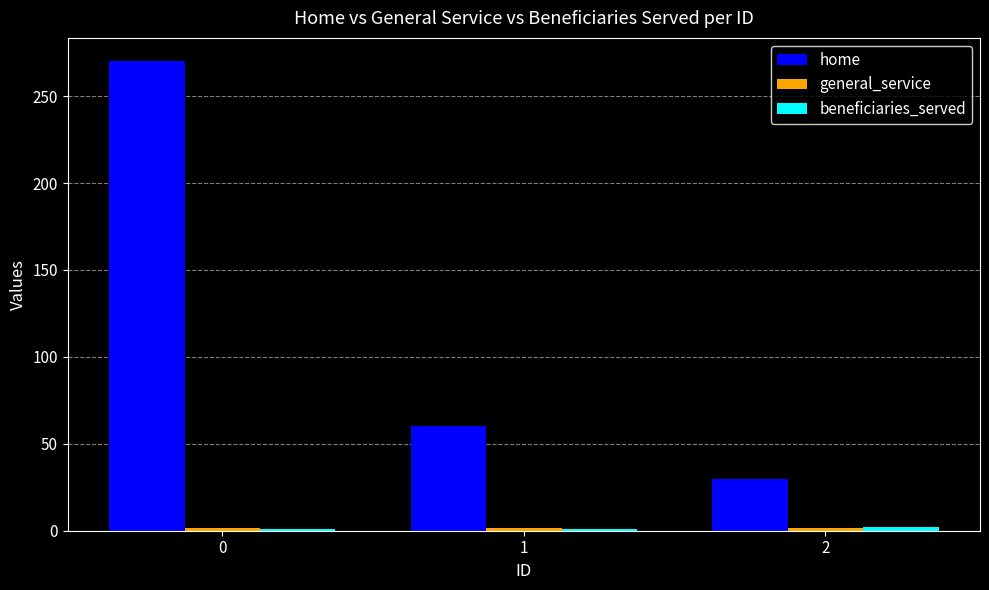

List the labels in order of home value, smallest first.

2, 1, 0